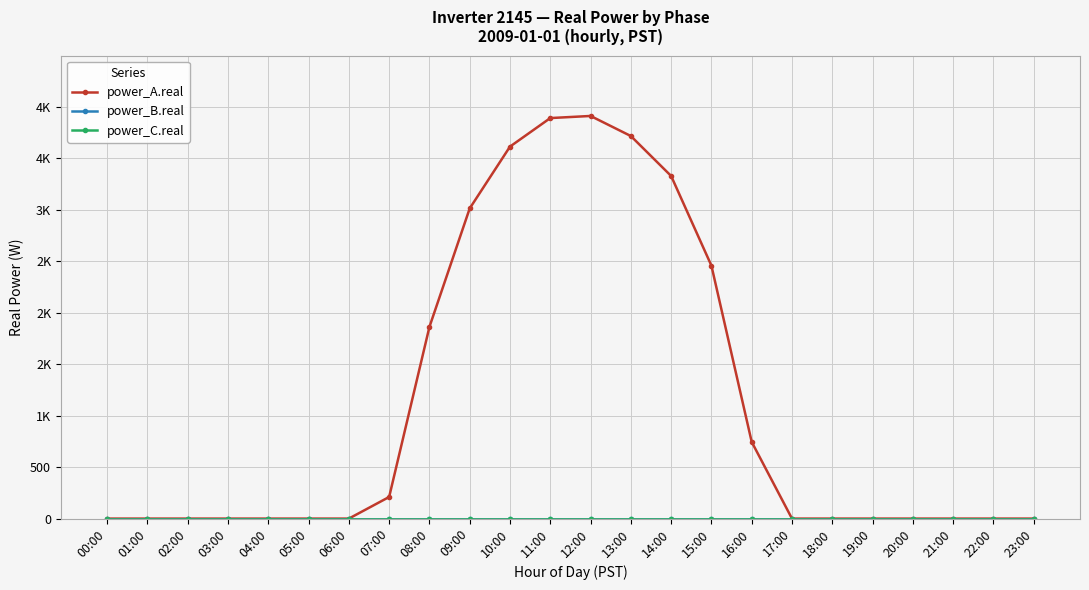

What is the average value of the power_A.real series?

1114.9